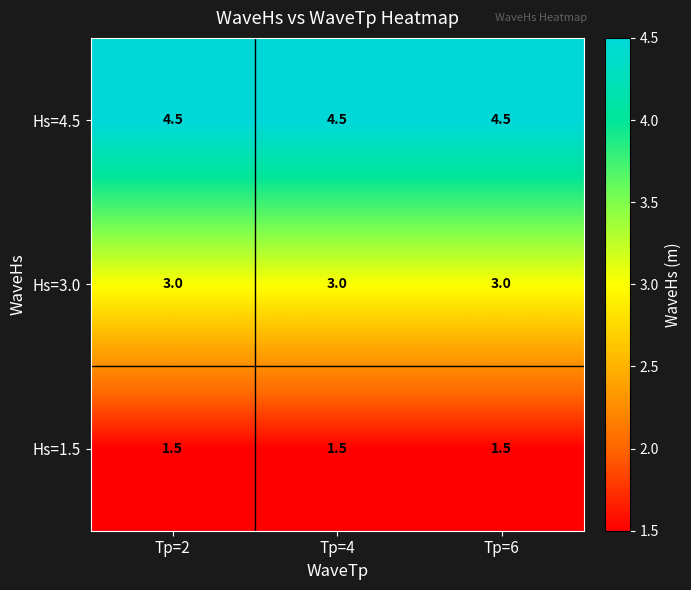

What is the greatest value displayed?

4.5